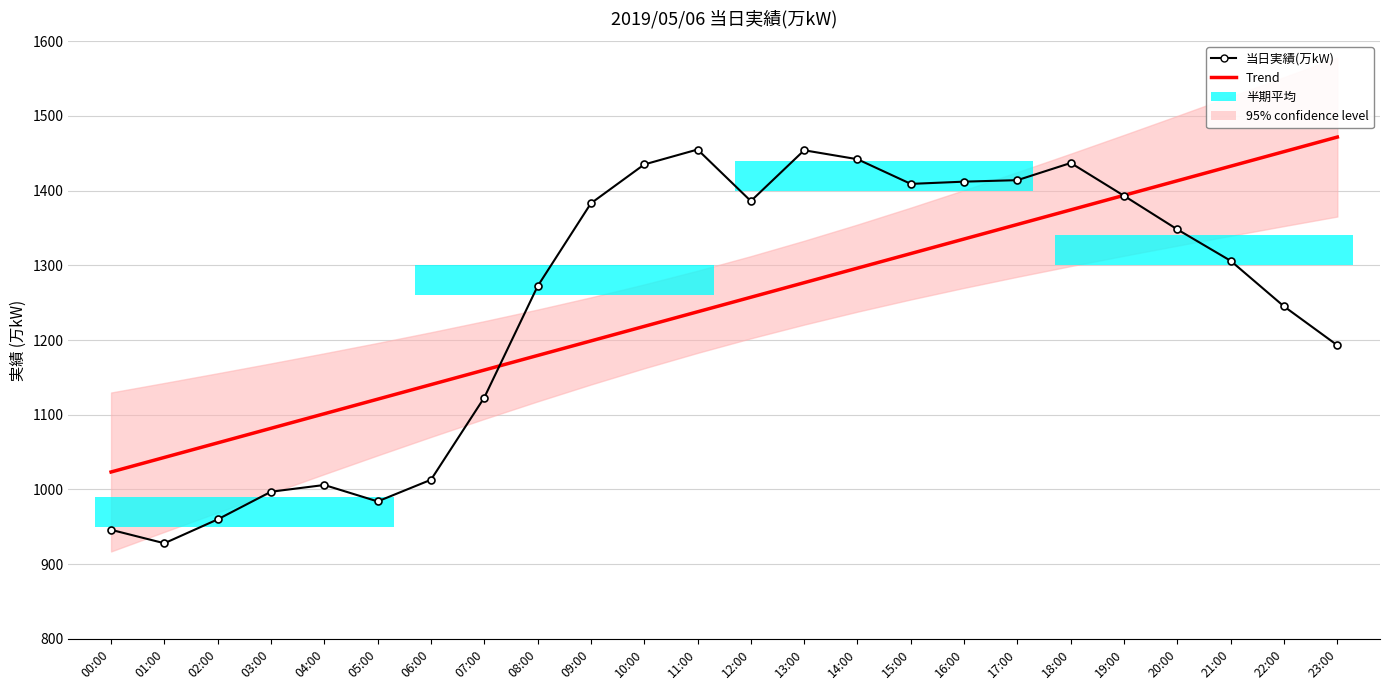

What is the lowest value of the Trend series?

1023.4